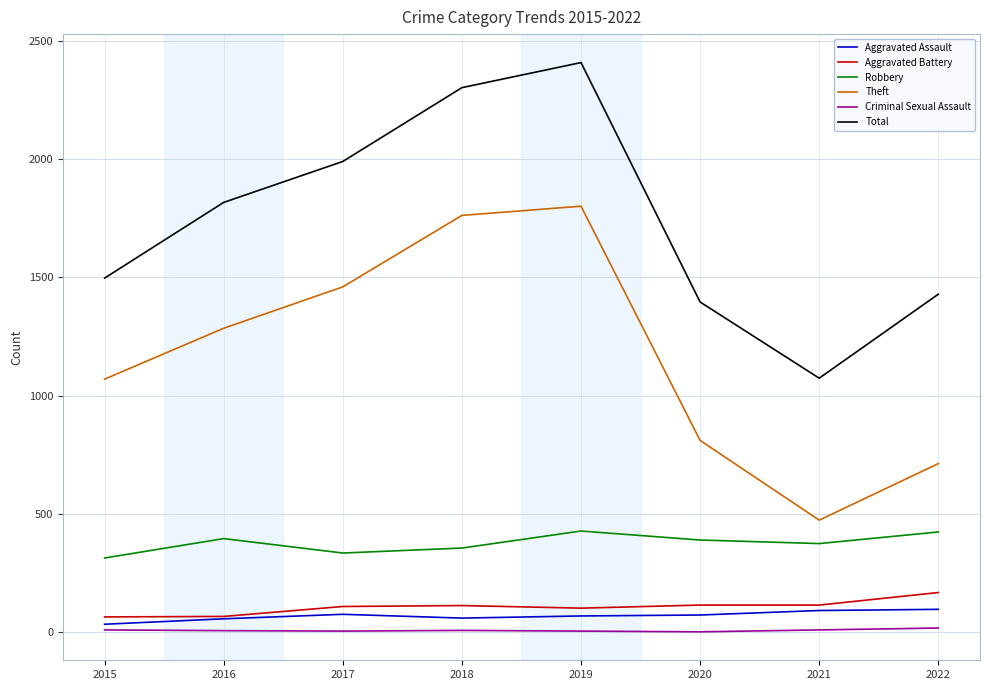

Between 2016 and 2018, which series saw the biggest shift?

Total